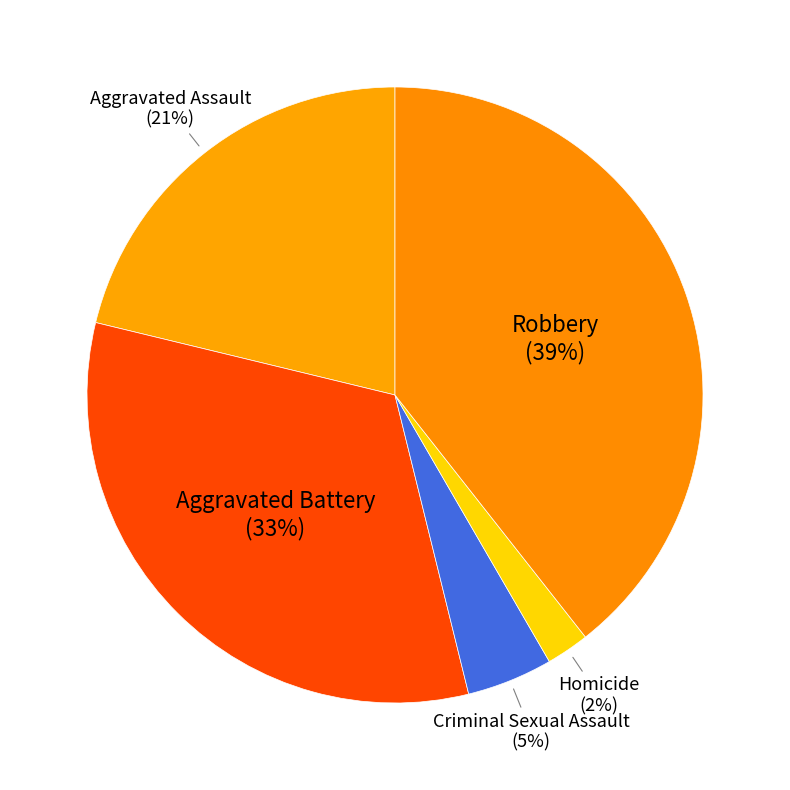

Combined, do Aggravated Assault and Homicide account for over 50%?

No